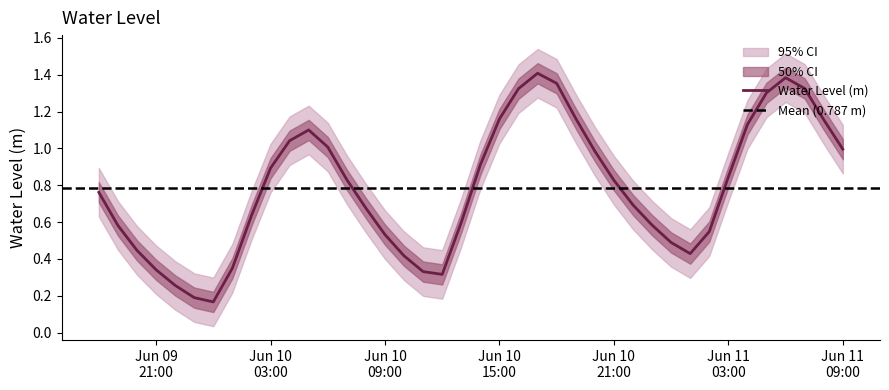

The value at 2023-06-10 17:00:00 is 0.9. True or false?

False